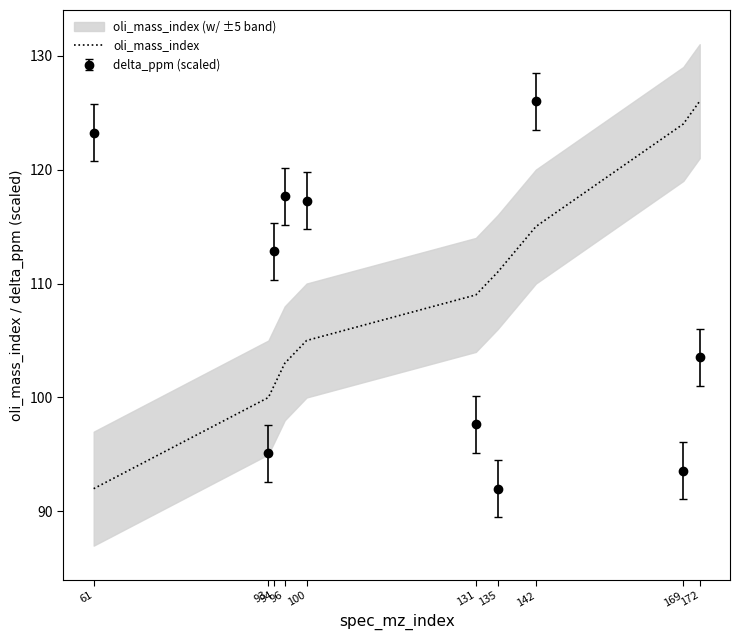

What is the value of the 6th point from the left?

109